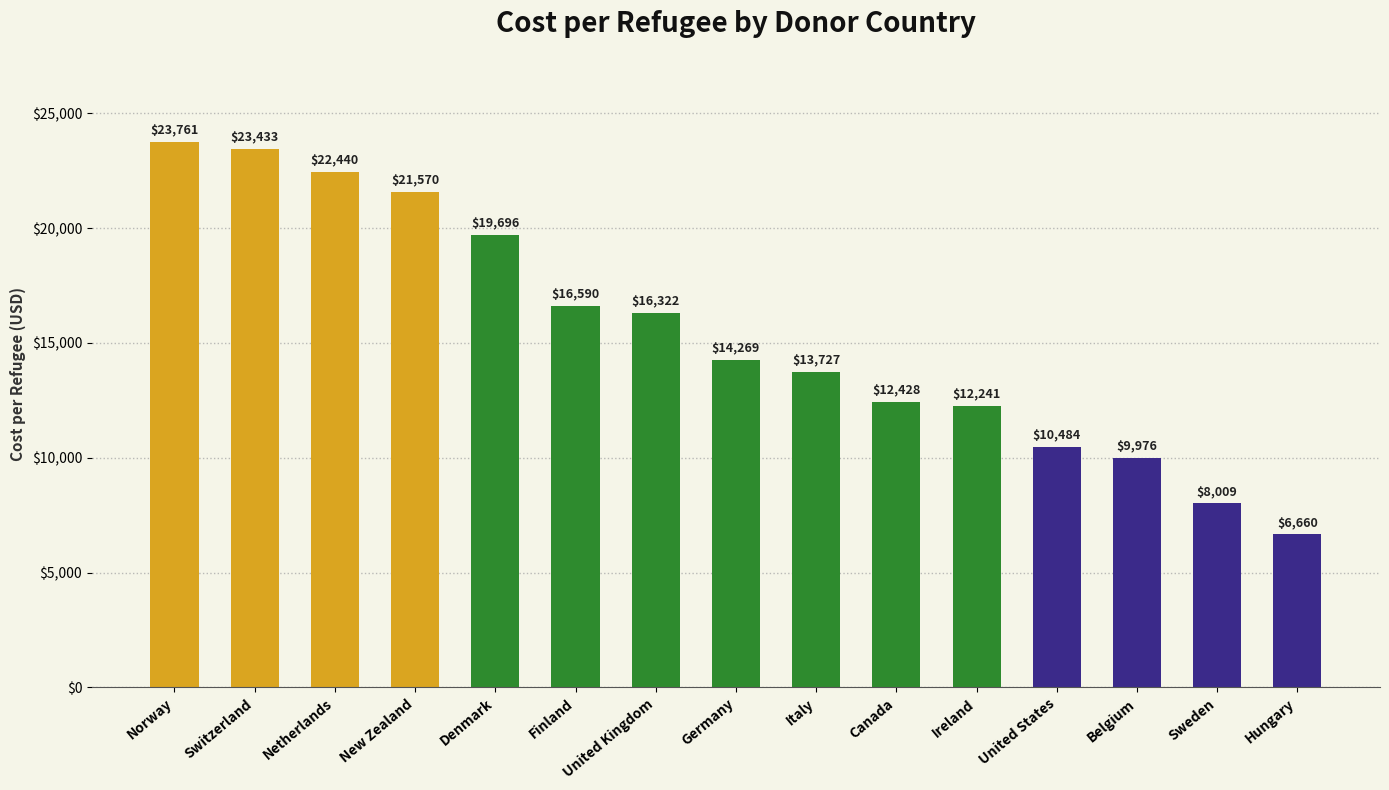

At which label is the value closest to 15210?

Germany